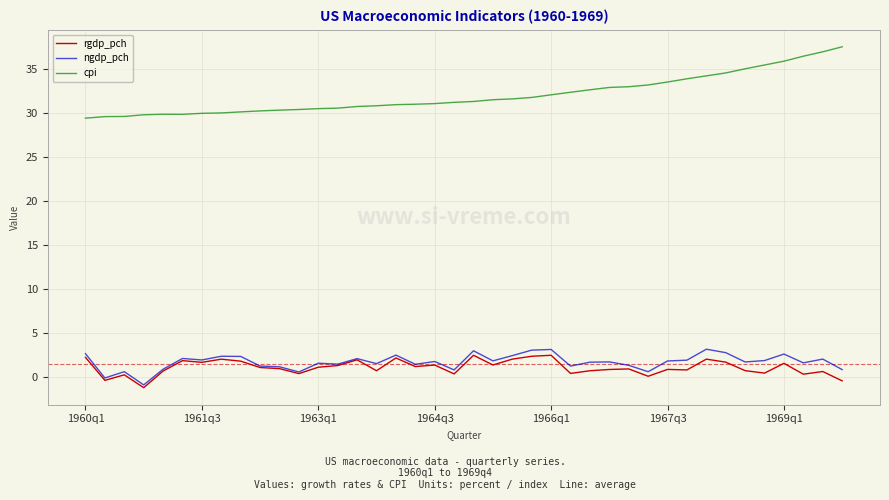

Rank the series by their maximum value, from lowest to highest.

rgdp_pch, ngdp_pch, cpi